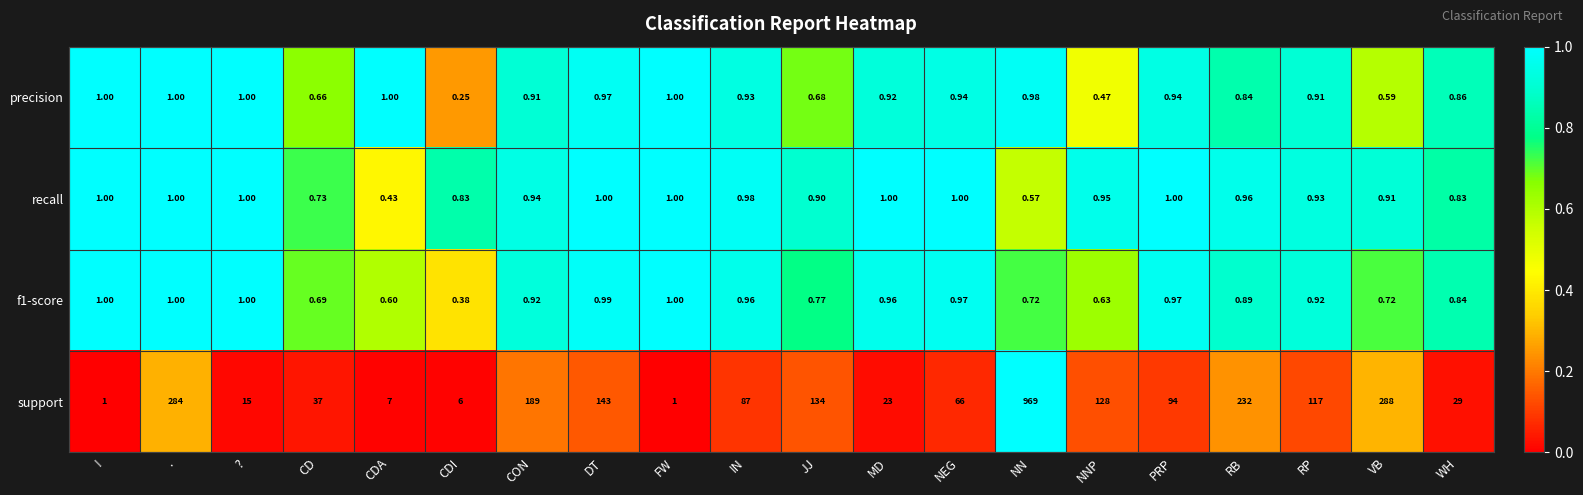

Which series has the largest total across all categories?

support